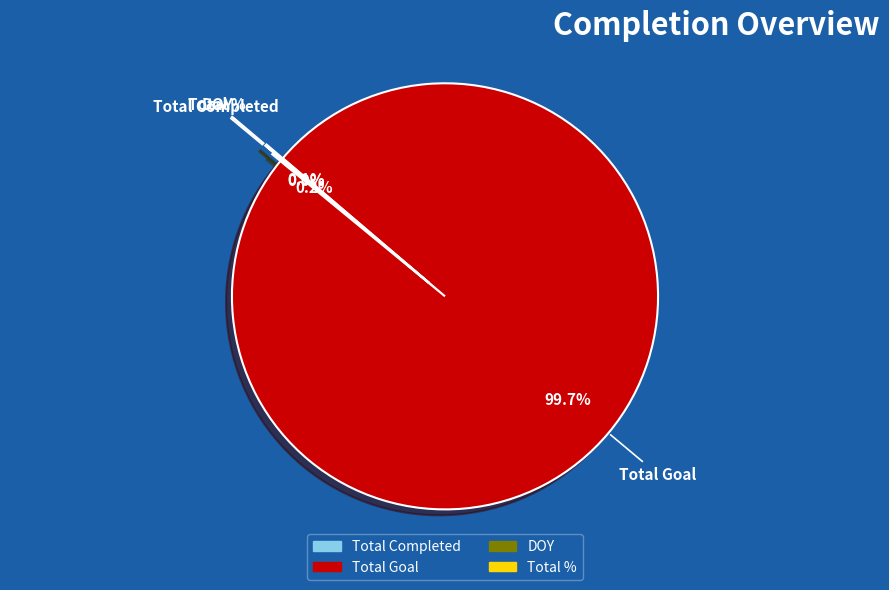

Is there a majority slice in this chart?

Yes